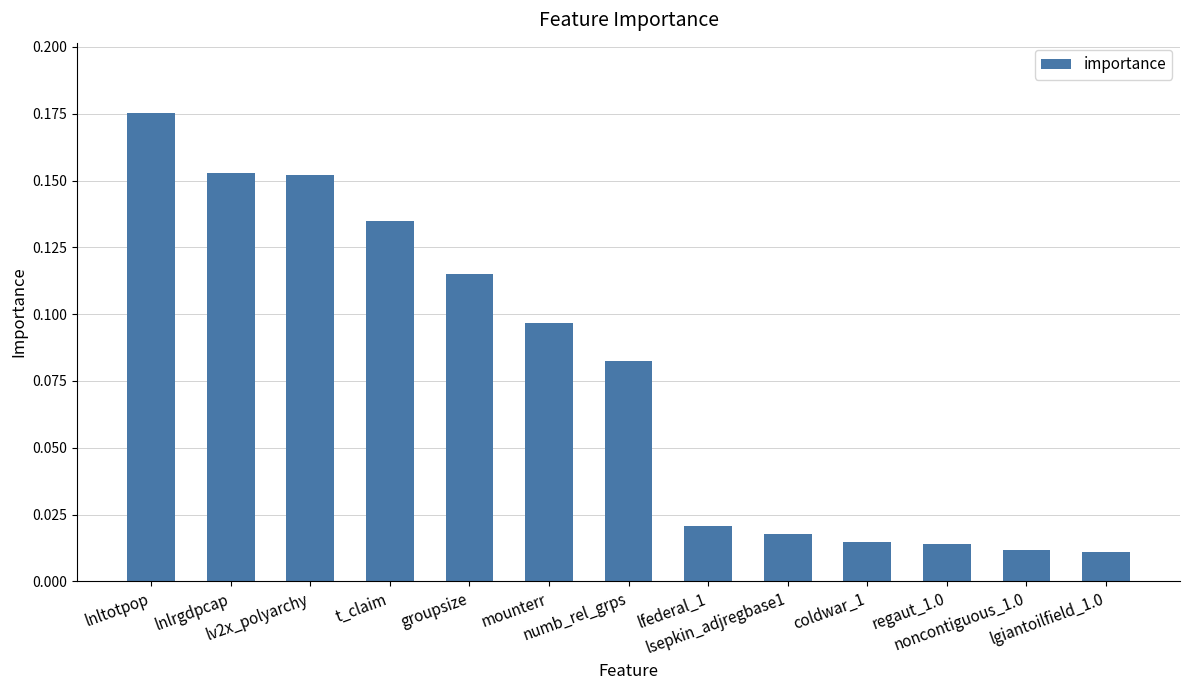

What is the sum of all values?

1.0